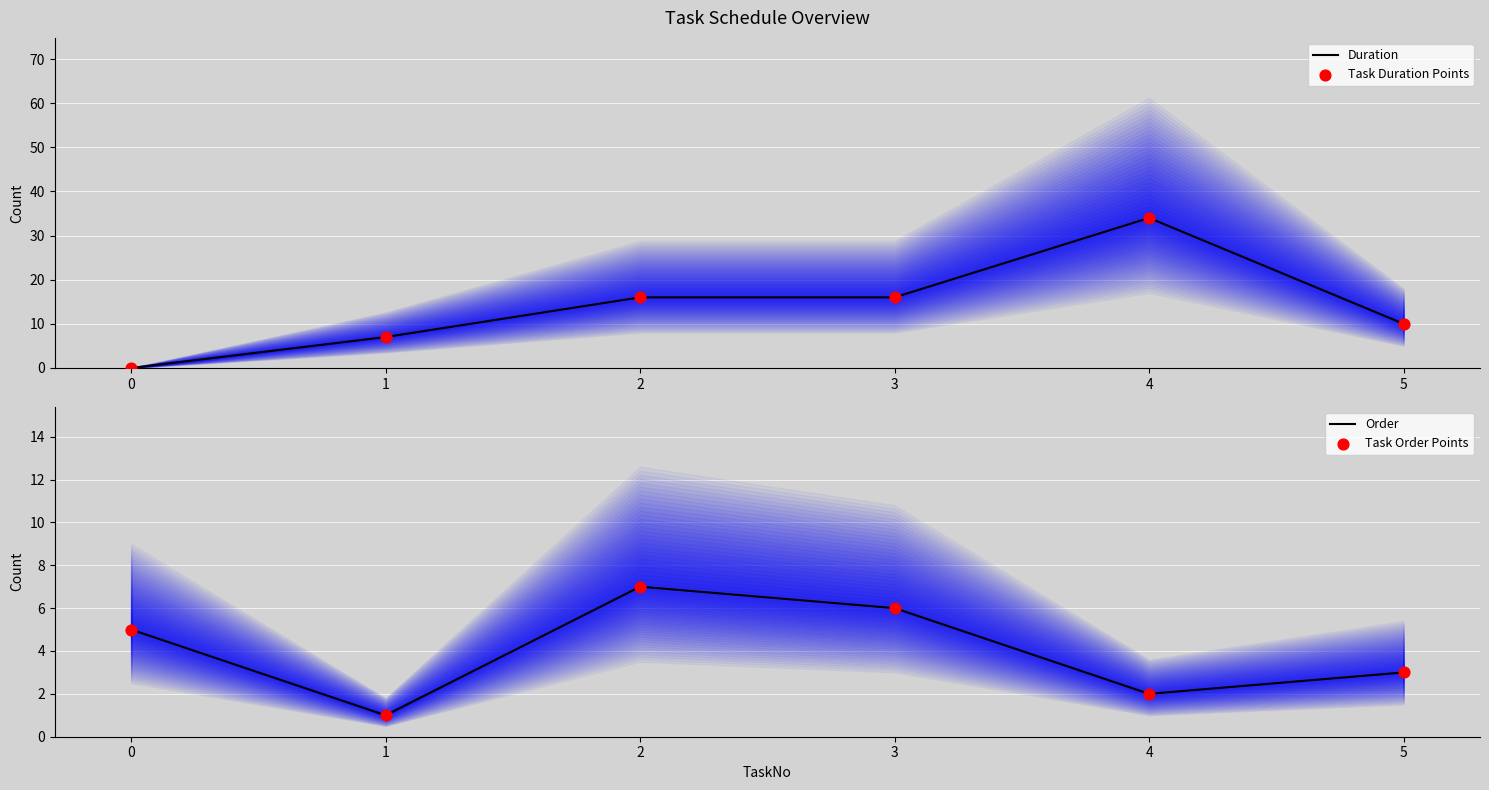

What are all the series names shown in the legend?

Duration, Task Duration Points, Order, Task Order Points